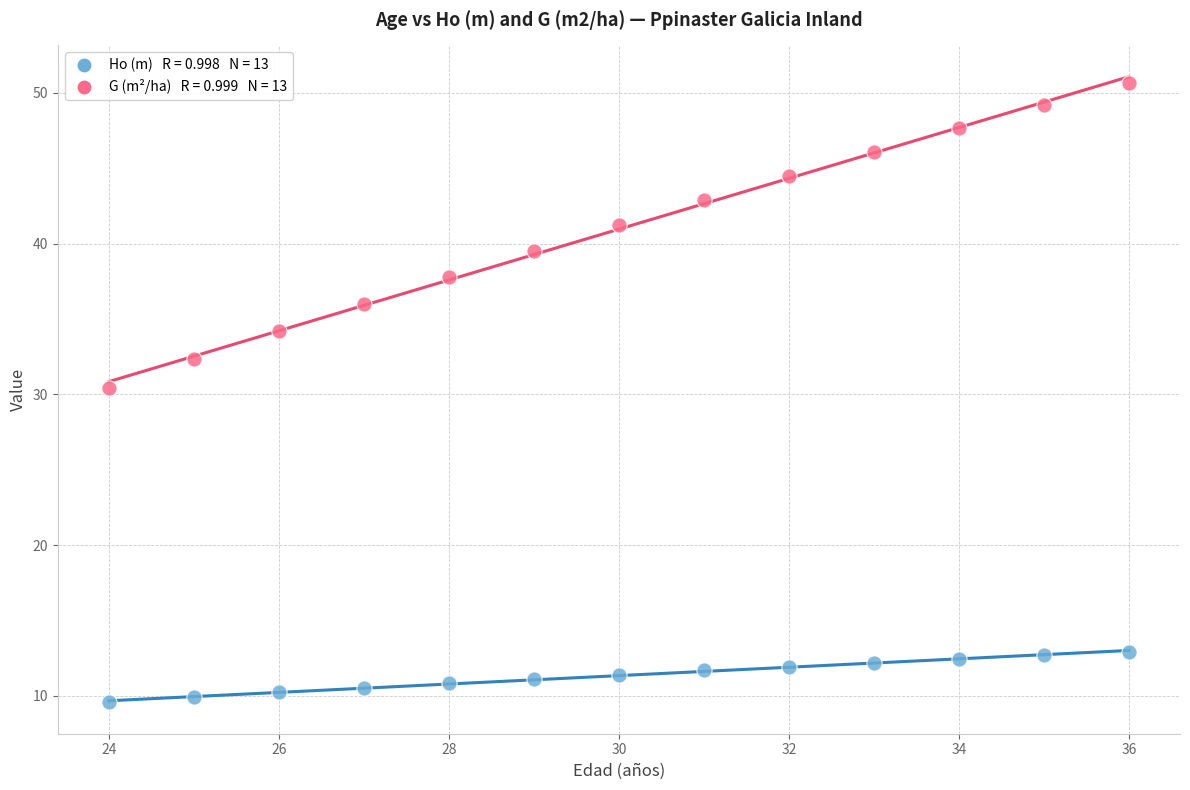

Across all data points, what is the range of X values (max minus min)?

12.0